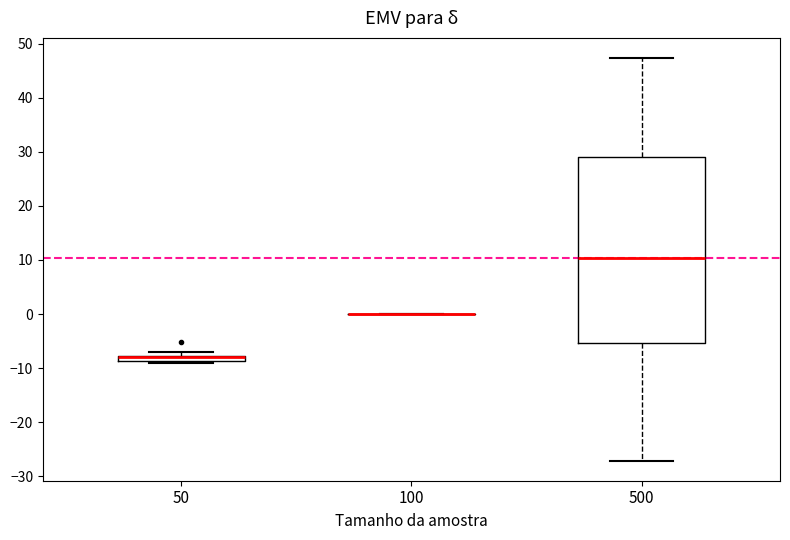

Where is the upper edge of the box at x = 500 on the y-axis? The values are not printed on the chart, so give them approximately, as read against the axis.

29